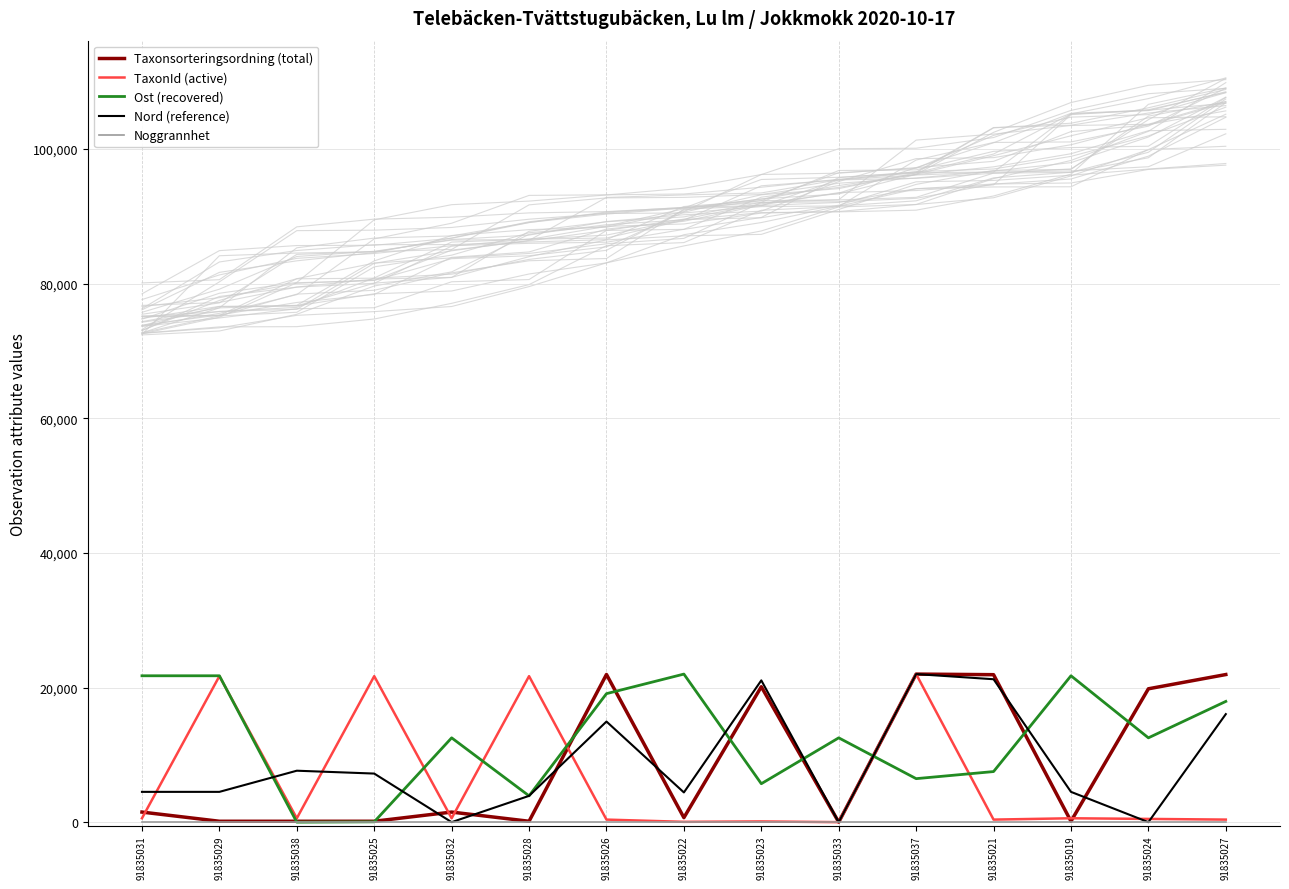

True or false: Noggrannhet and TaxonId (active) cross at least once.

False